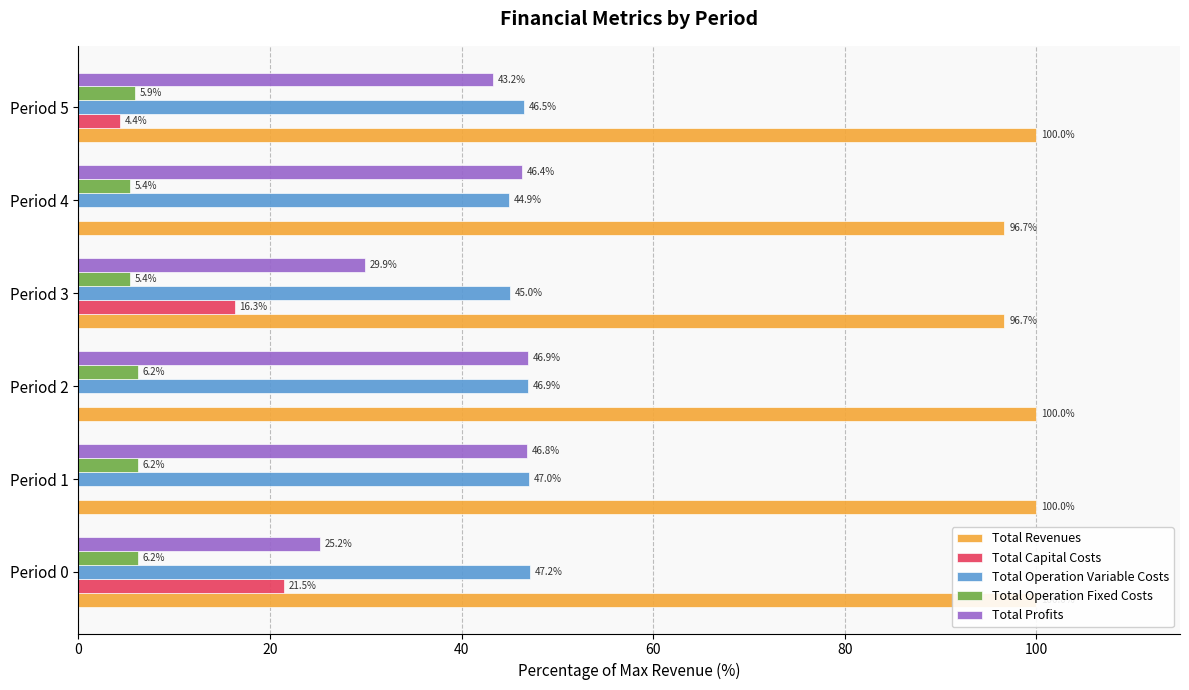

Between Period 4 and Period 5, which series saw the biggest shift?

Total Capital Costs